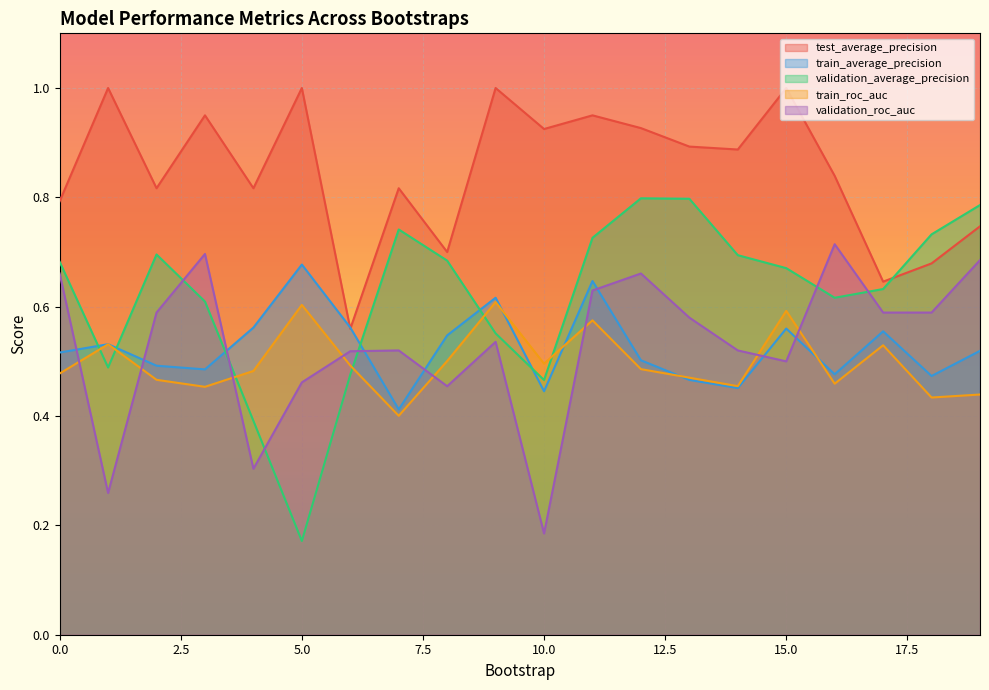

At which category is the sum across all series the highest?

11